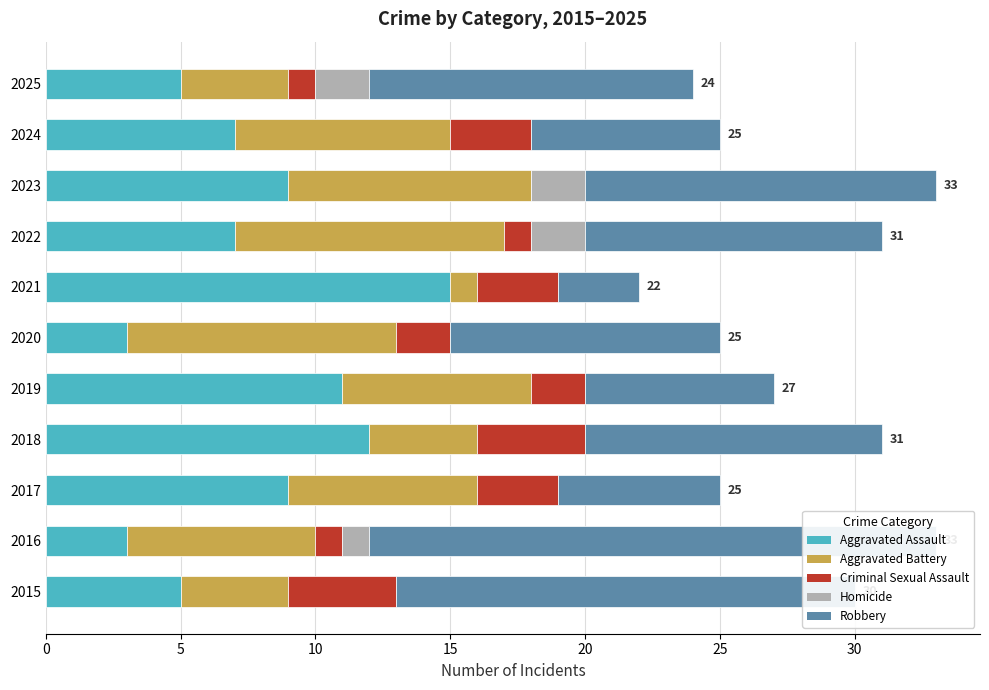

Rank the series by their maximum value, from lowest to highest.

Homicide, Criminal Sexual Assault, Aggravated Battery, Aggravated Assault, Robbery